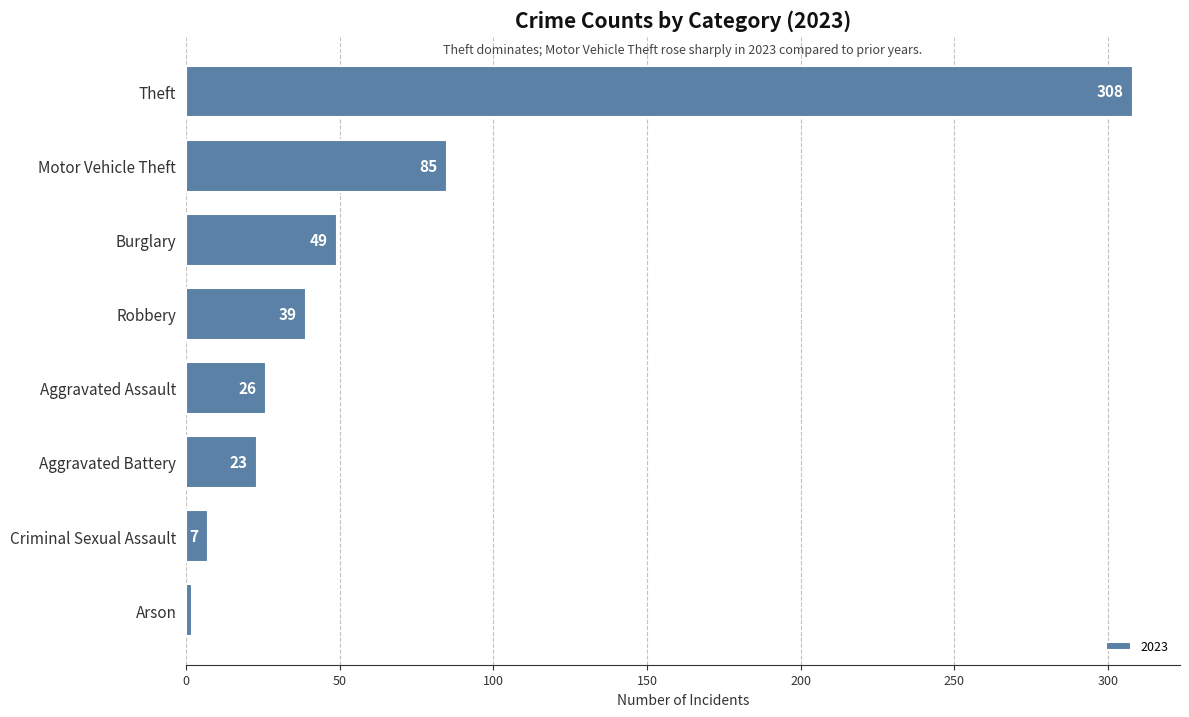

What is the ratio of the value at Burglary to the value at Robbery?

1.3